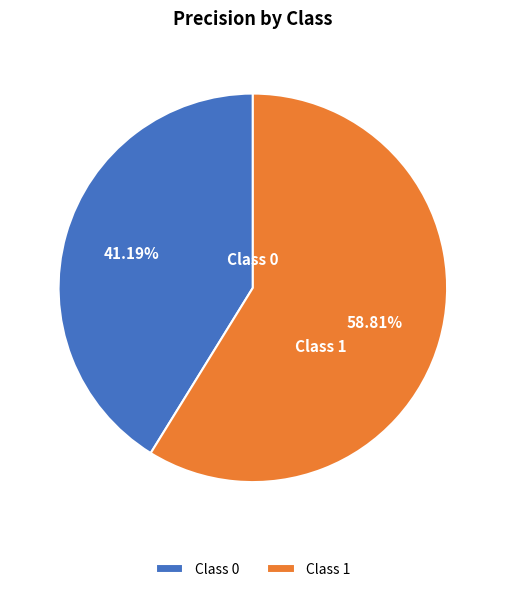

Which category has the biggest portion of the pie?

Class 1